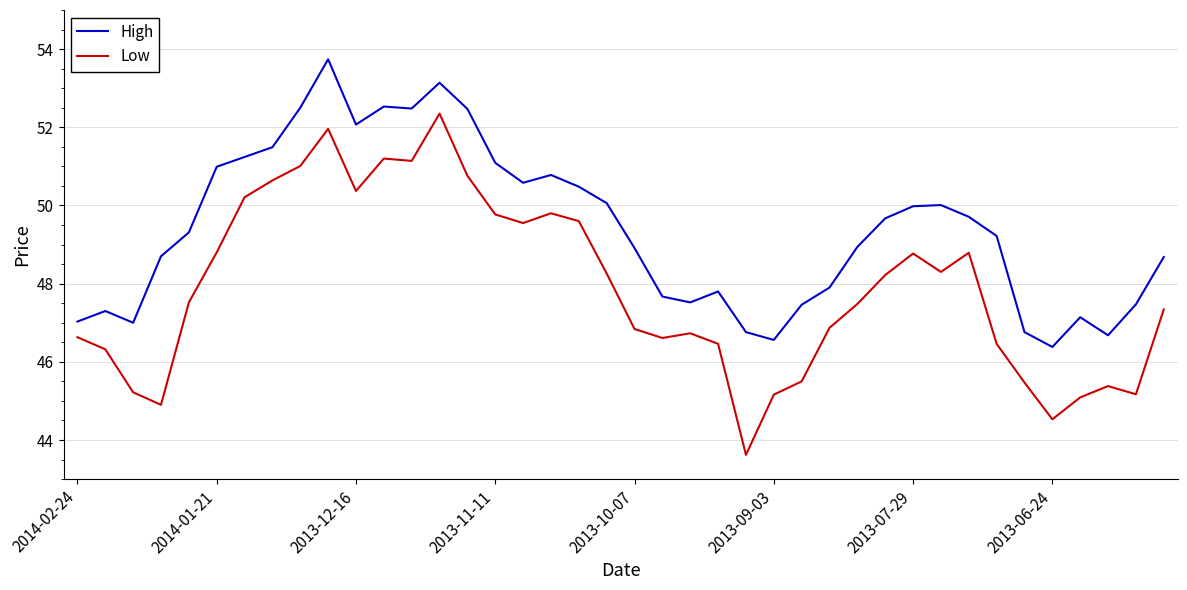

Which series has the largest total across all categories?

High